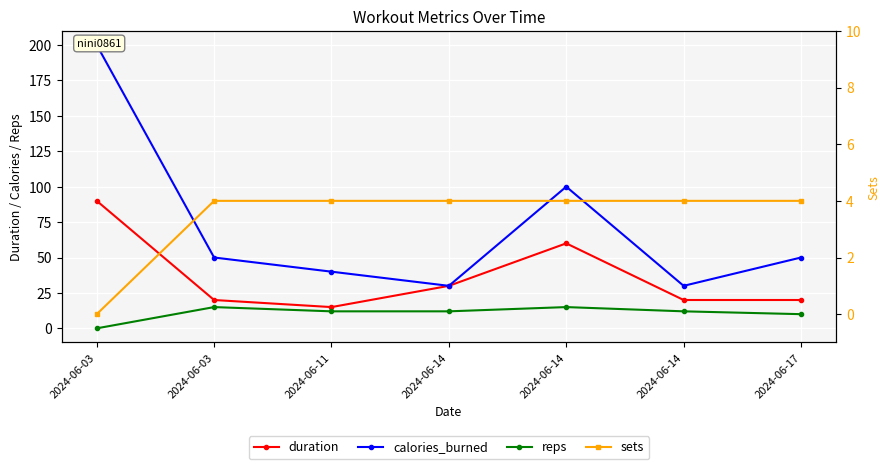

Which category has the lowest value across all series?

2024-06-03